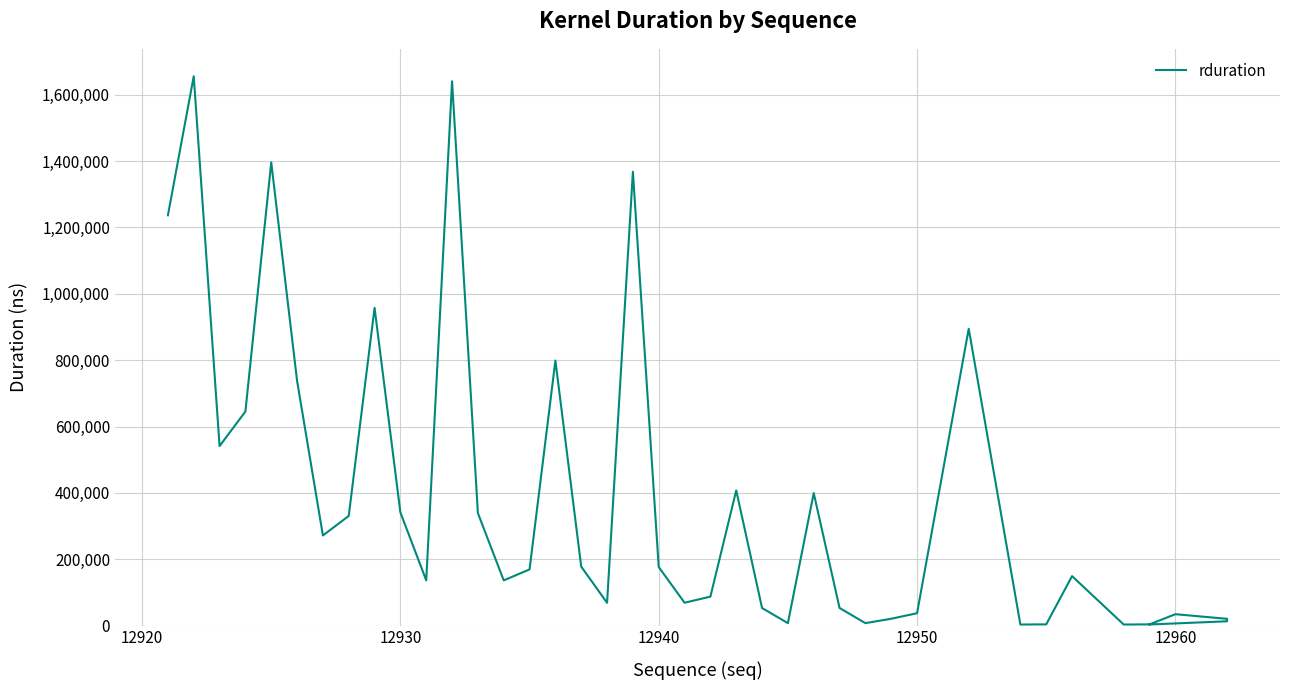

What is the average value?

384802